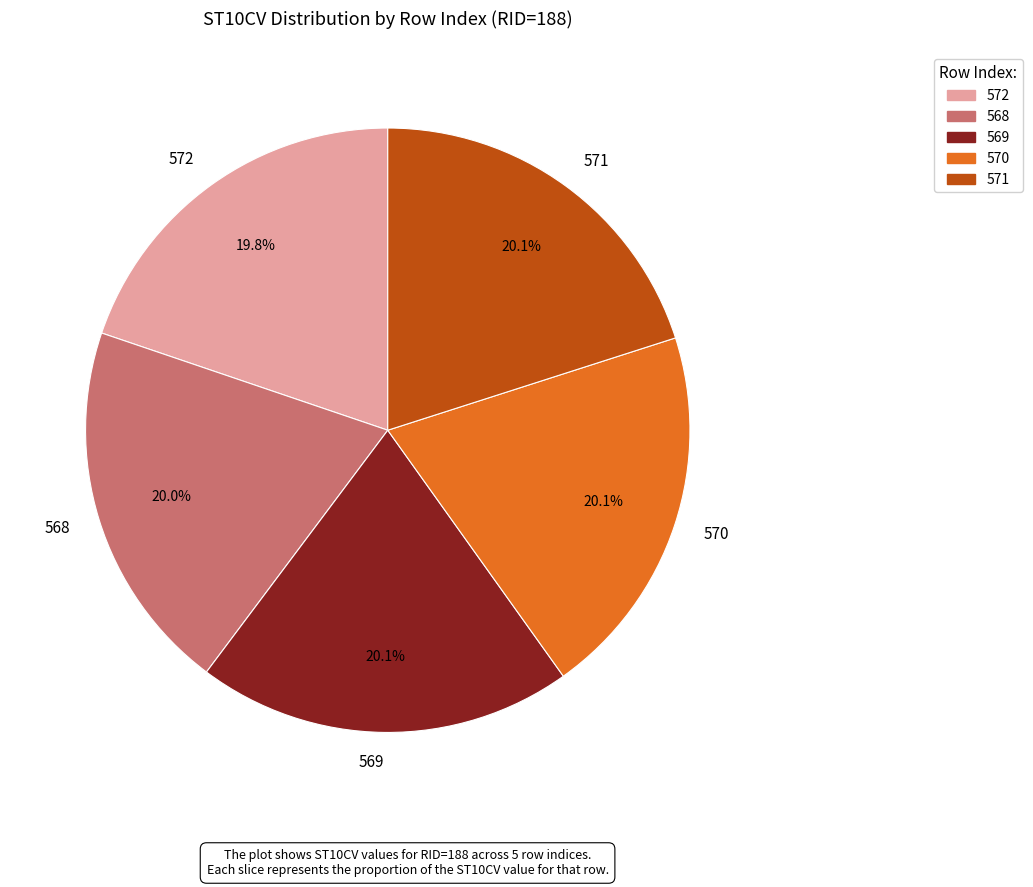

Is it true that 570 is 26% of the pie?

False